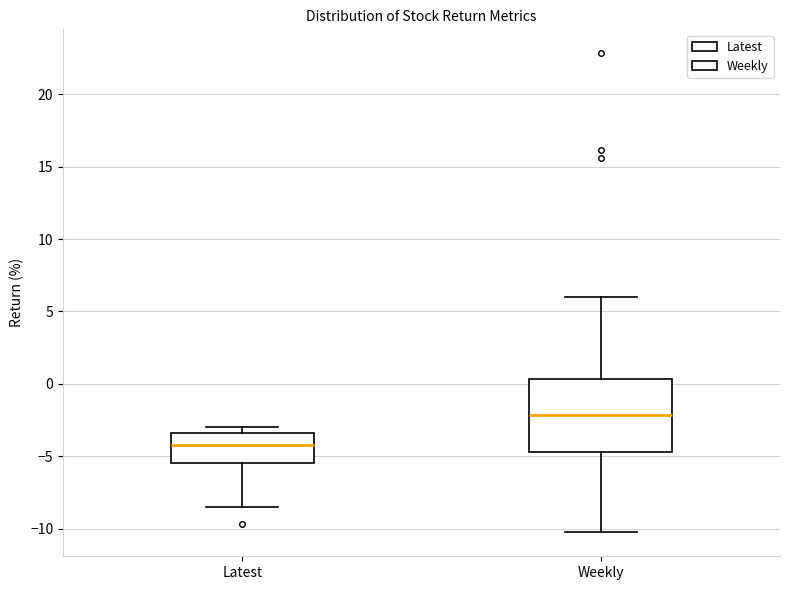

Which box is the tallest, from its lower edge to its upper edge?

Weekly